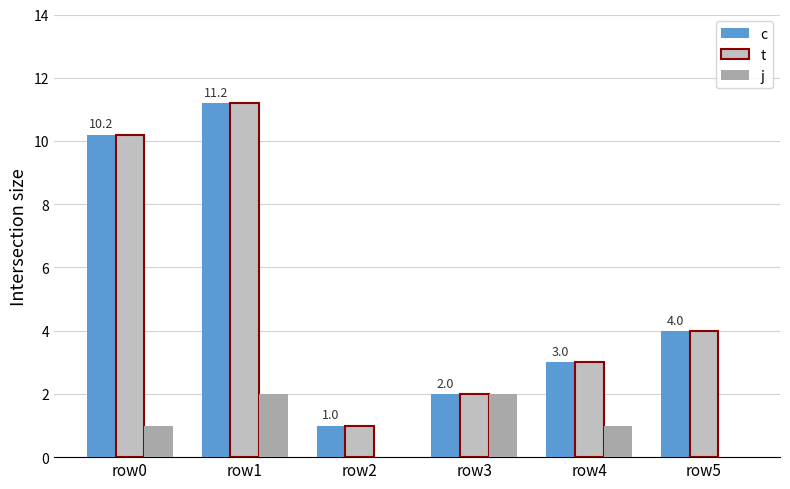

List the series in order of their peak value, highest first.

c, t, j